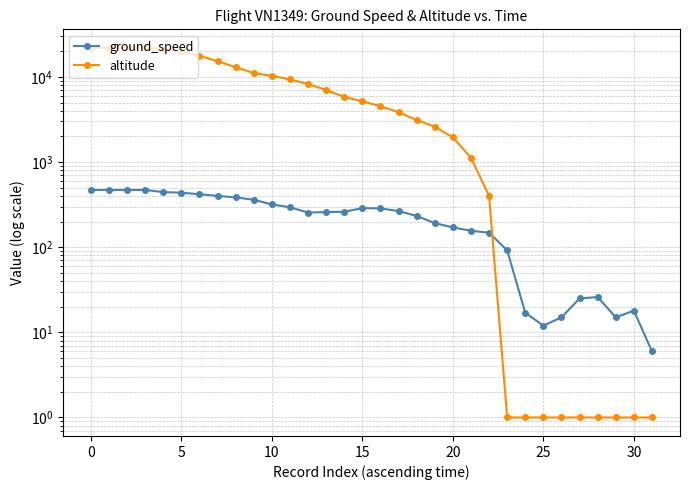

What are all the series names shown in the legend?

ground_speed, altitude